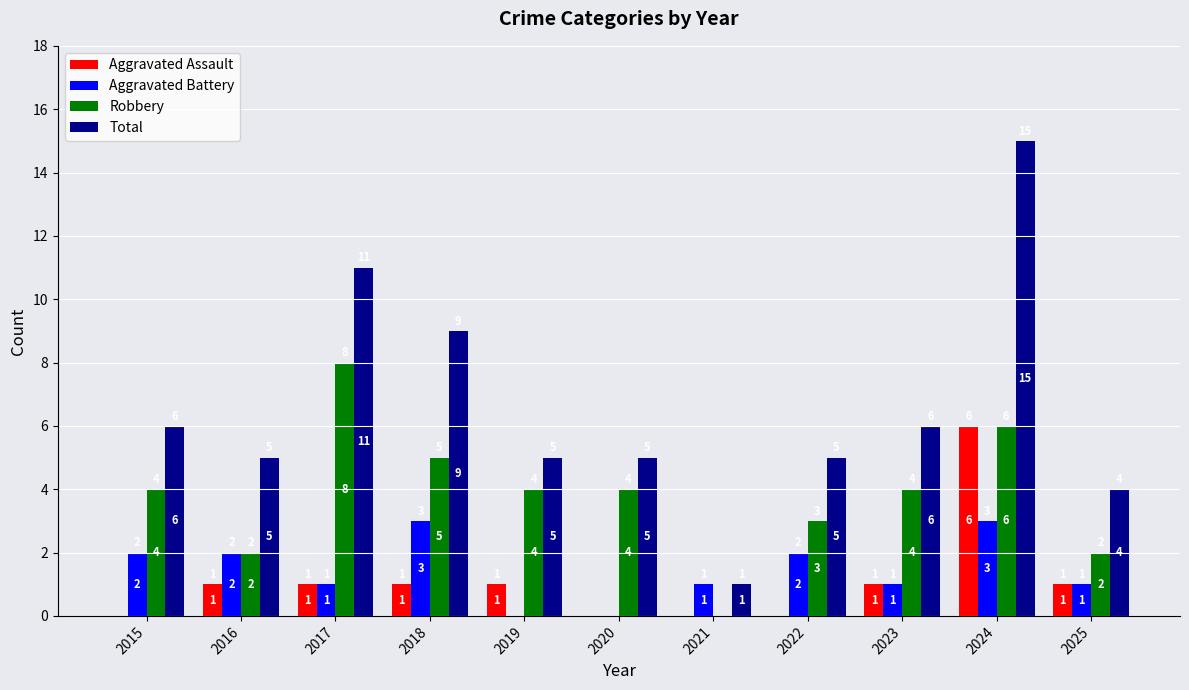

Count the number of data series in this chart.

4